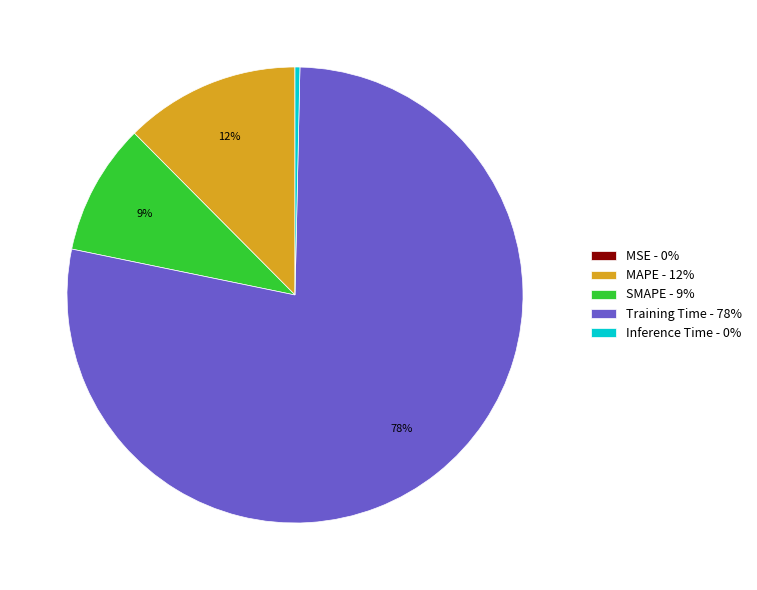

Is it true that SMAPE is 1% of the pie?

False